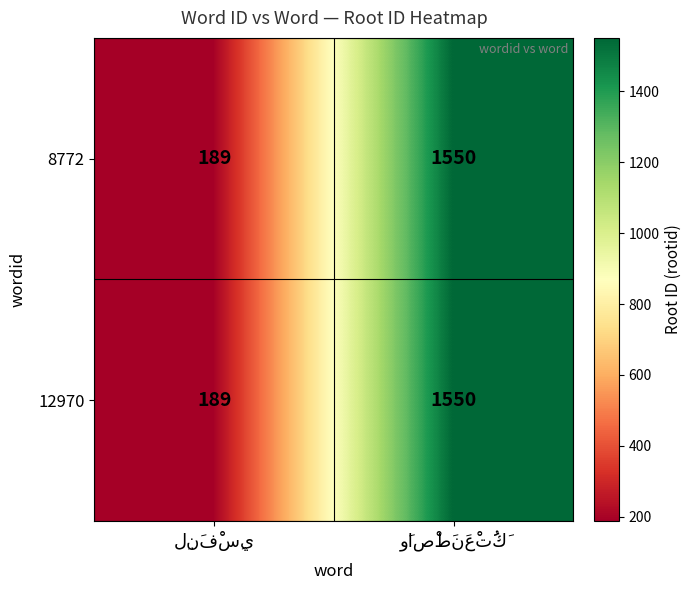

What is the minimum value shown in the chart?

189